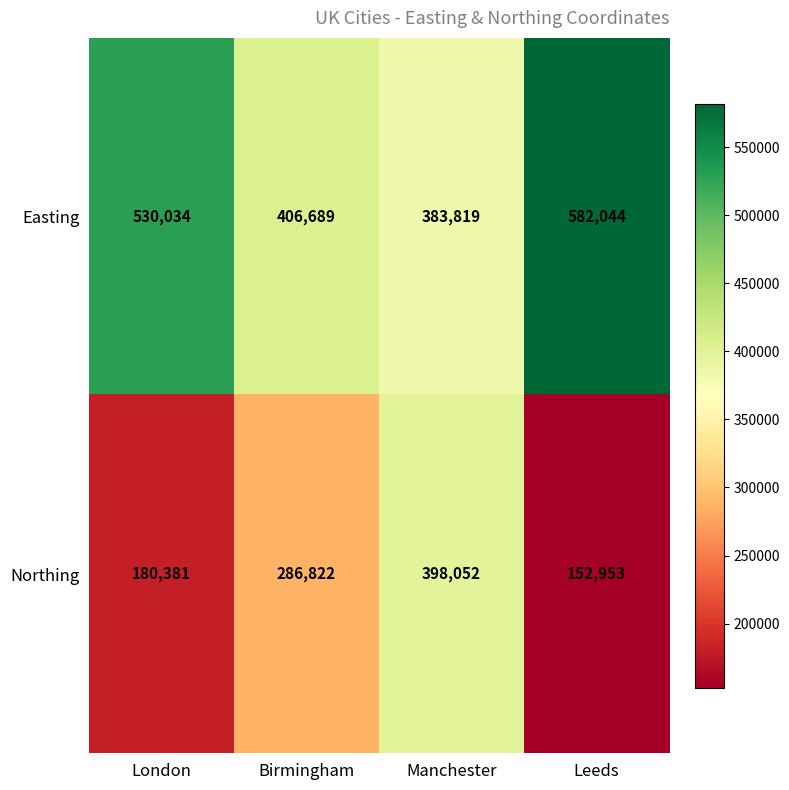

What is the minimum value shown in the chart?

152953